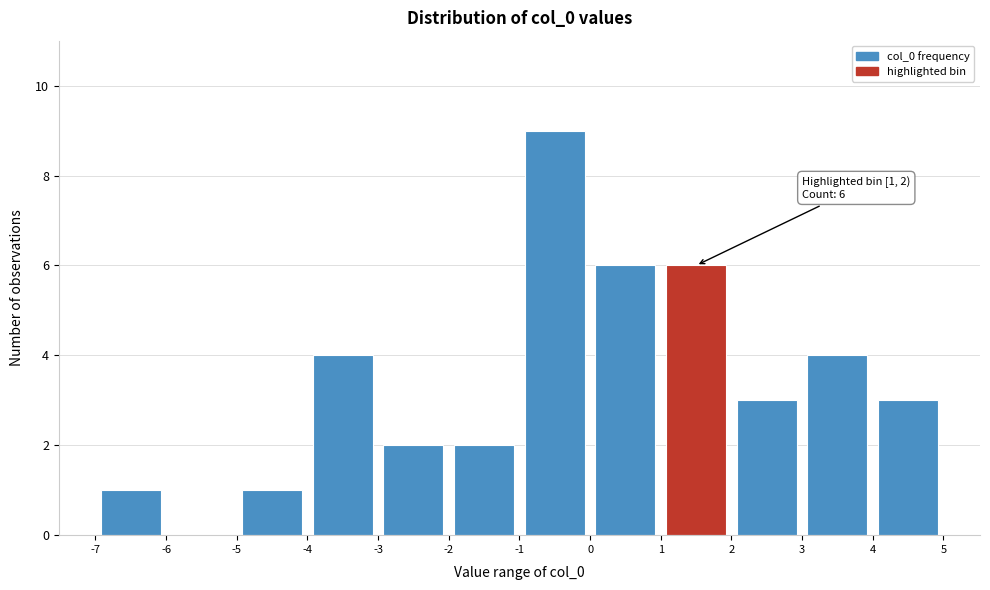

Which range on the x-axis has the tallest bar?

-1 to 0